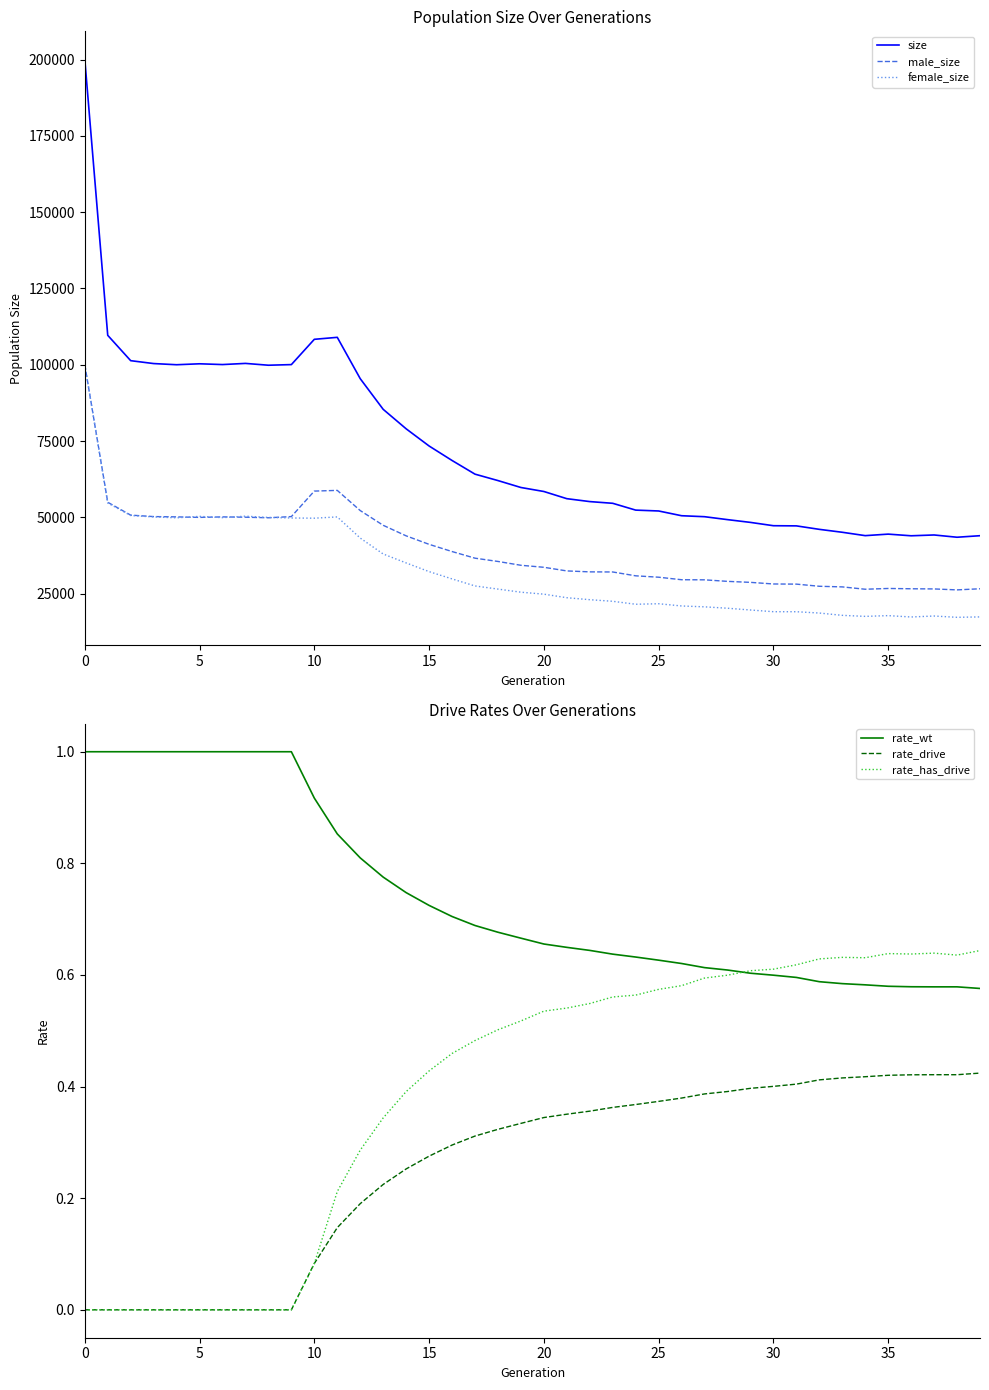

List the series in order of their peak value, highest first.

size, female_size, male_size, rate_wt, rate_has_drive, rate_drive